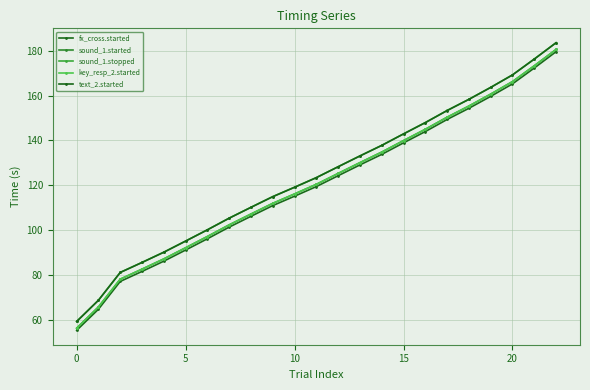

What is the label of the 9th point from the left?

8